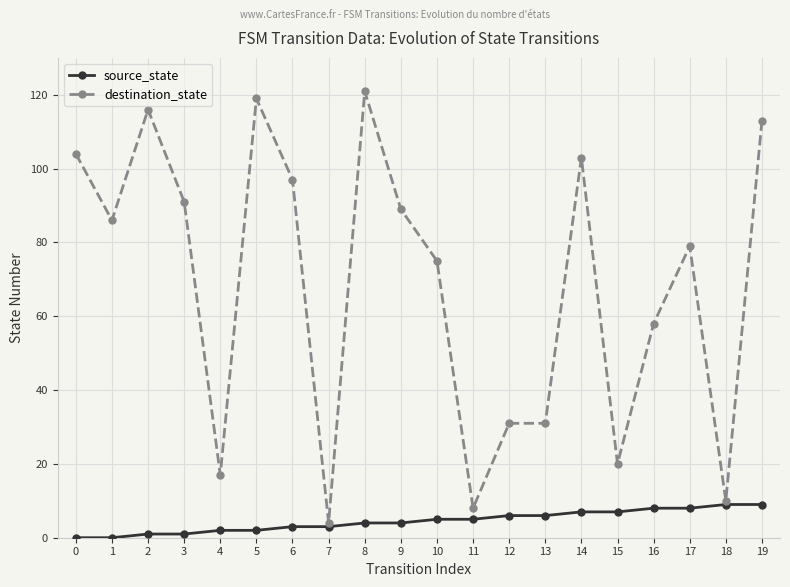

The destination_state series shows 174 at 6. True or false?

False